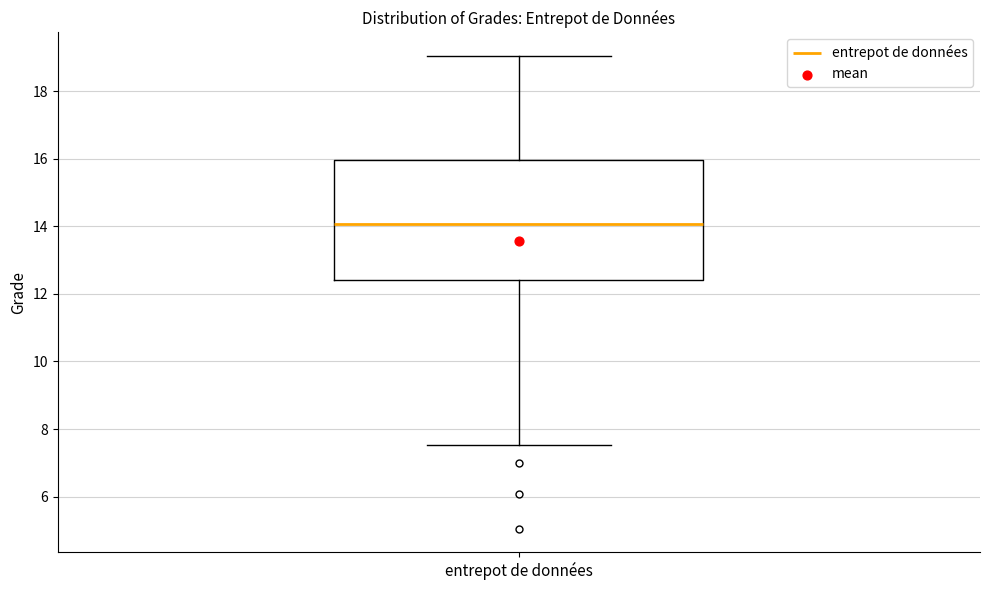

Where is the lower edge of the box for entrepot de données on the y-axis? The values are not printed on the chart, so give them approximately, as read against the axis.

12.4